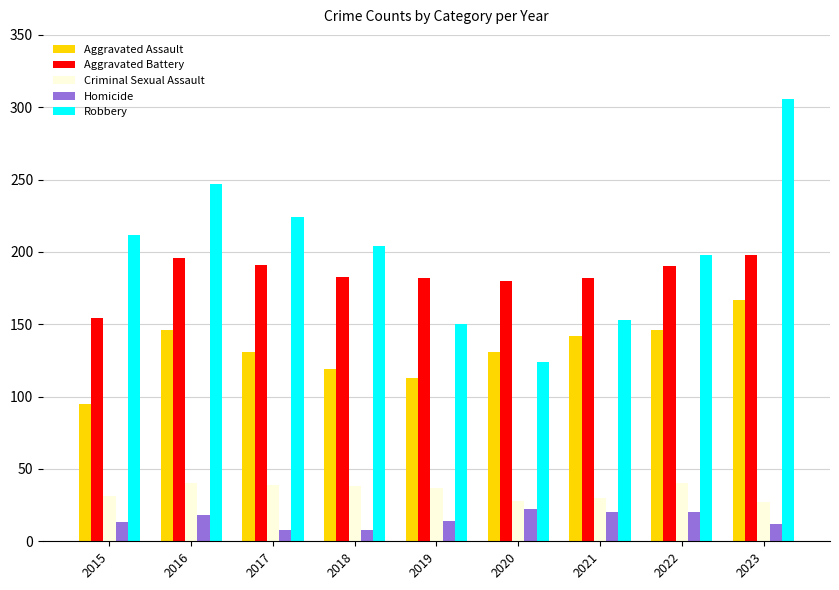

Rank the series at 2021 from highest to lowest value.

Aggravated Battery, Robbery, Aggravated Assault, Criminal Sexual Assault, Homicide